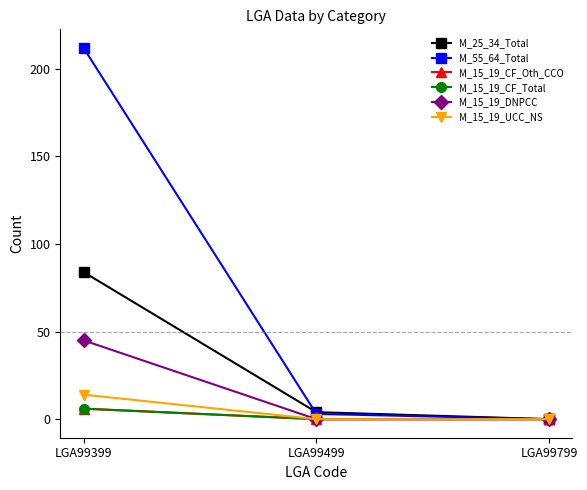

Does the chart have visible grid lines?

No